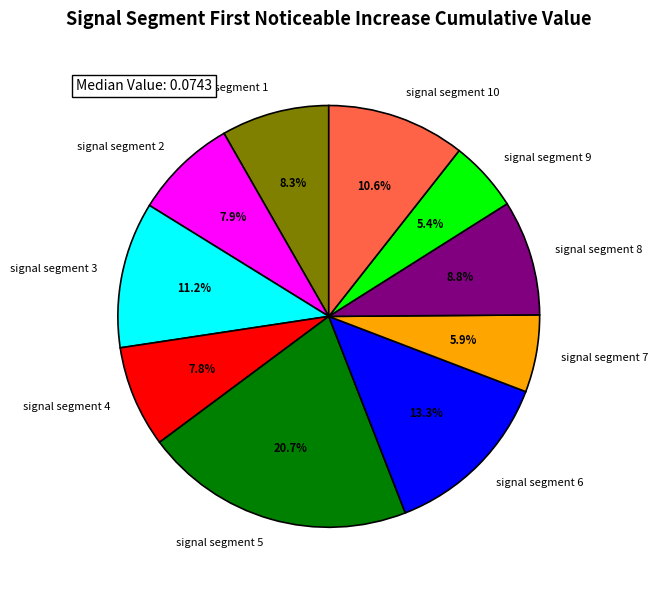

What percentage is the signal segment 1 slice, to the nearest percent?

8%